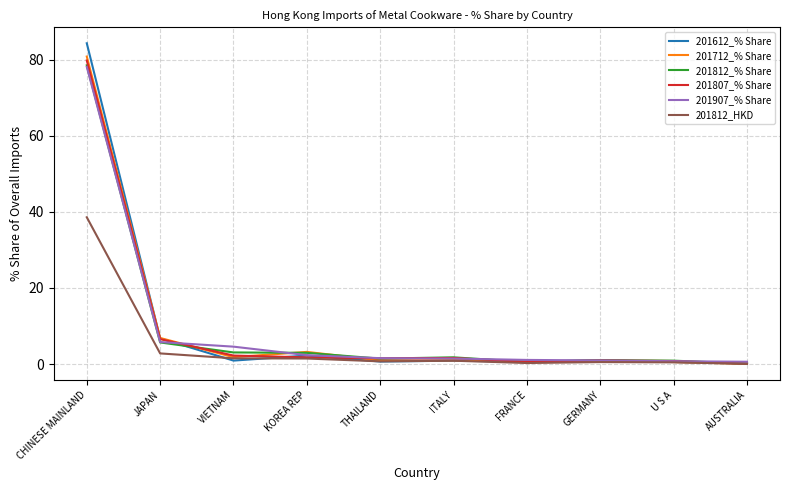

The 201712_% Share series shows 6.8 at JAPAN. True or false?

True